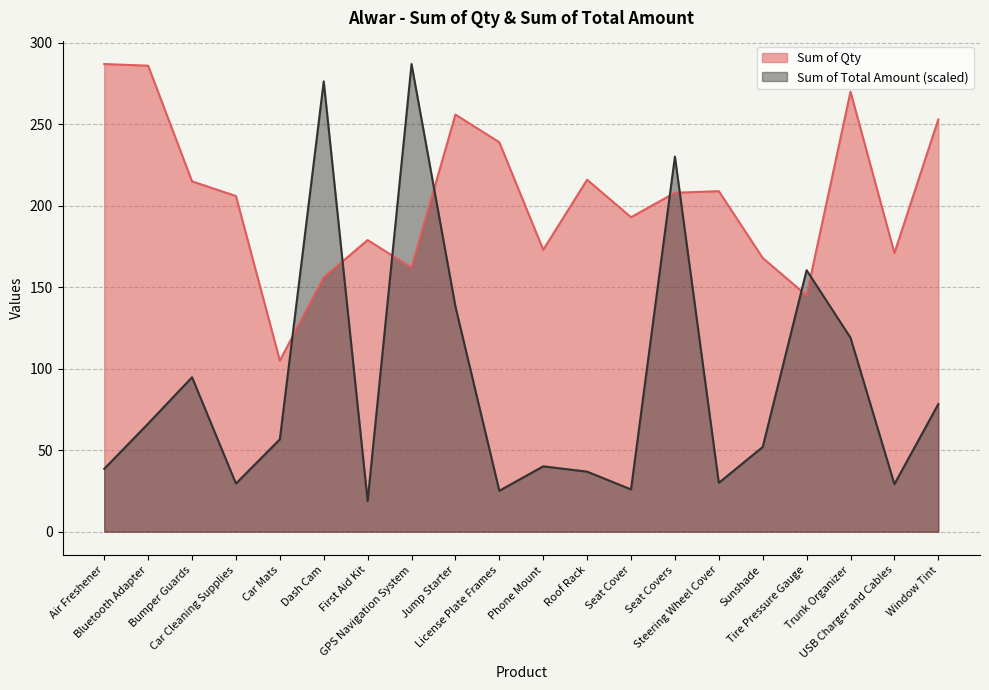

Which series changed the most between First Aid Kit and Seat Cover?

Sum of Qty